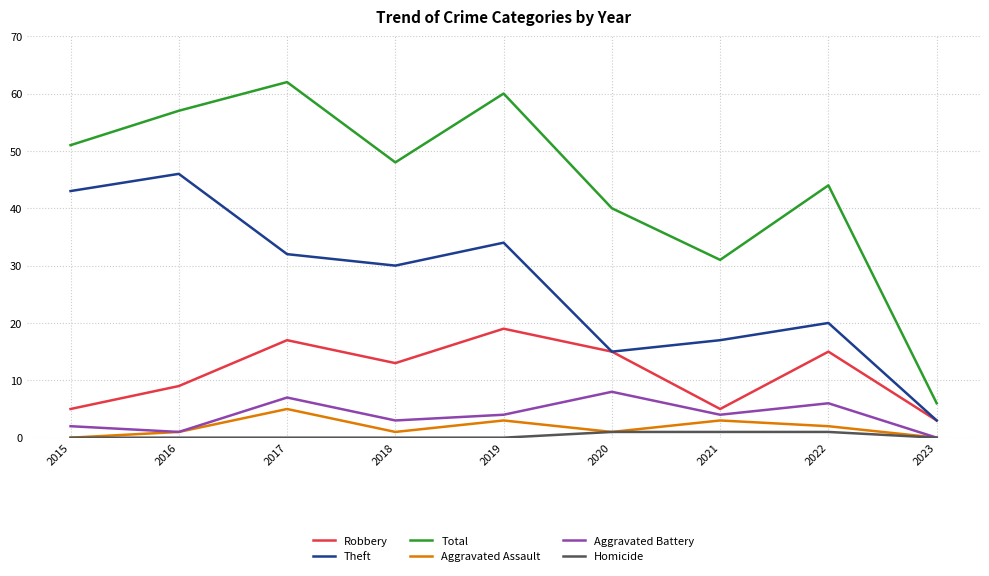

Is it true that Total equals 91 at 2016?

False